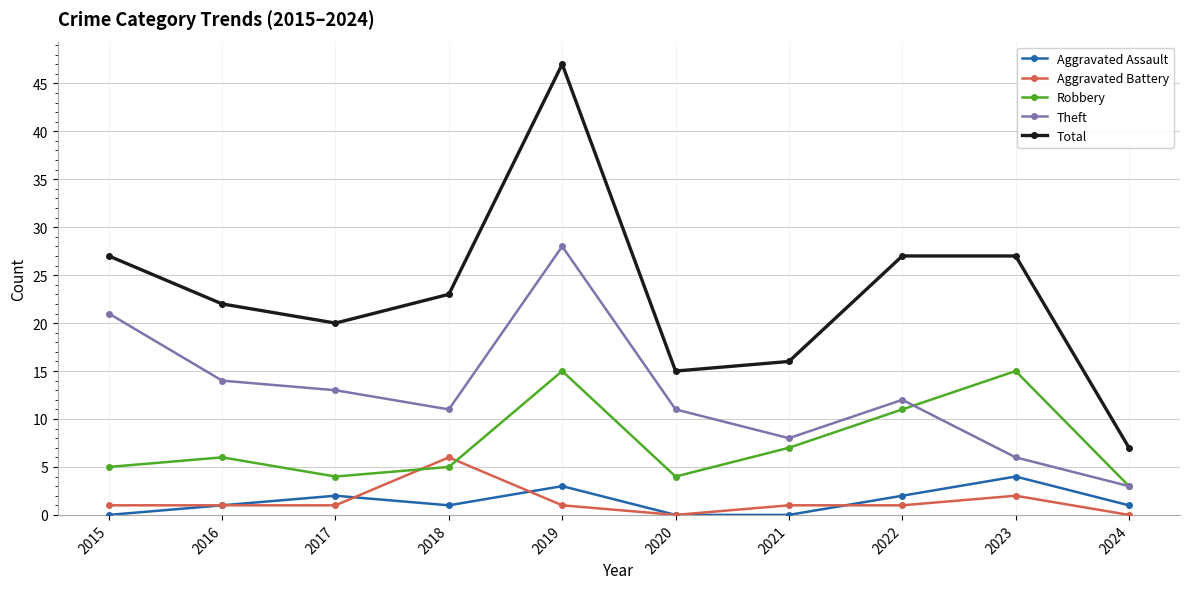

Reading right to left, transcribe all the data shown in this chart.

Aggravated Assault: 1	4	2	0	0	3	1	2	1	0
Aggravated Battery: 0	2	1	1	0	1	6	1	1	1
Robbery: 3	15	11	7	4	15	5	4	6	5
Theft: 3	6	12	8	11	28	11	13	14	21
Total: 7	27	27	16	15	47	23	20	22	27